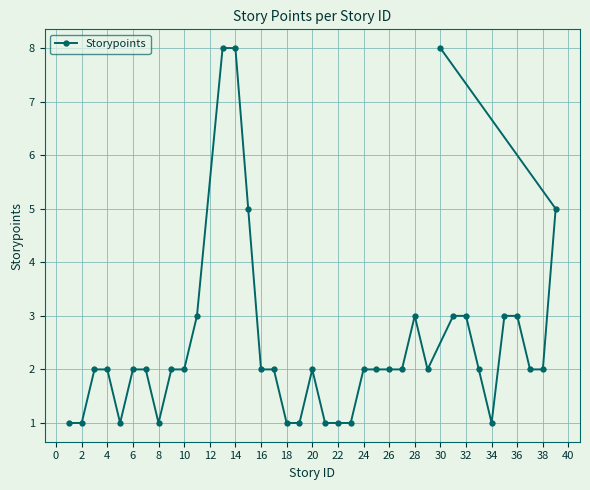

The chart shows a value of 2 at 20. True or false?

True